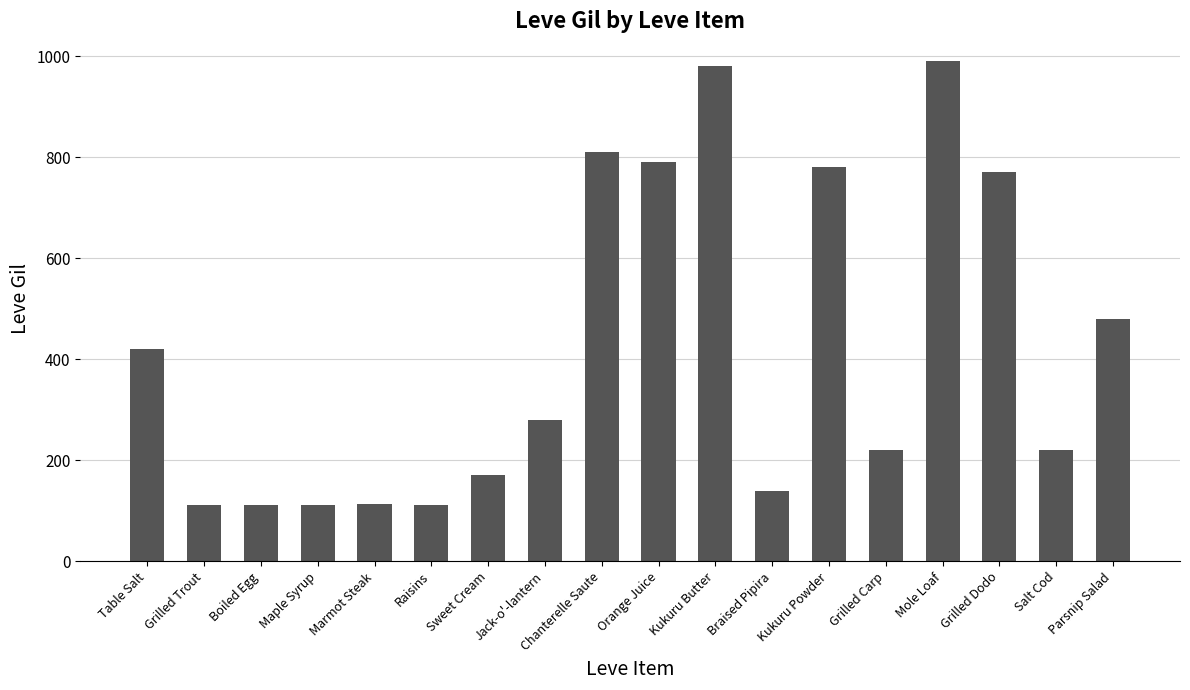

What is the ratio of the value at Chanterelle Saute to the value at Table Salt?

1.9